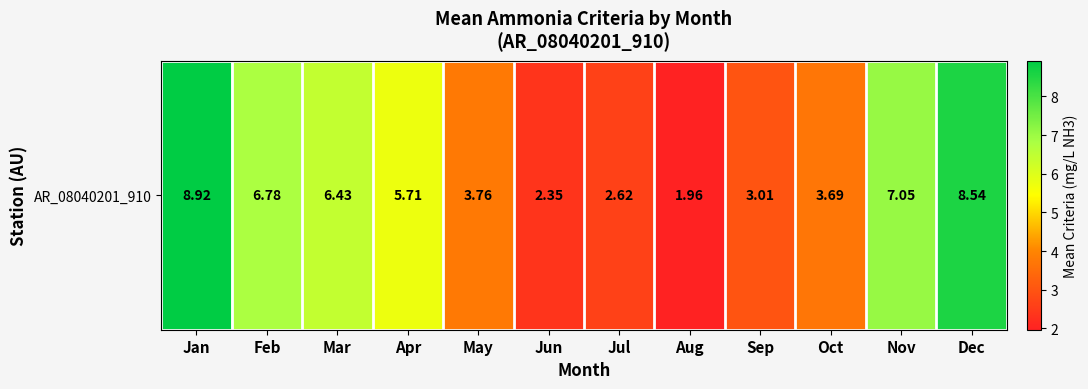

What is the difference between the second highest and second lowest values?

6.2